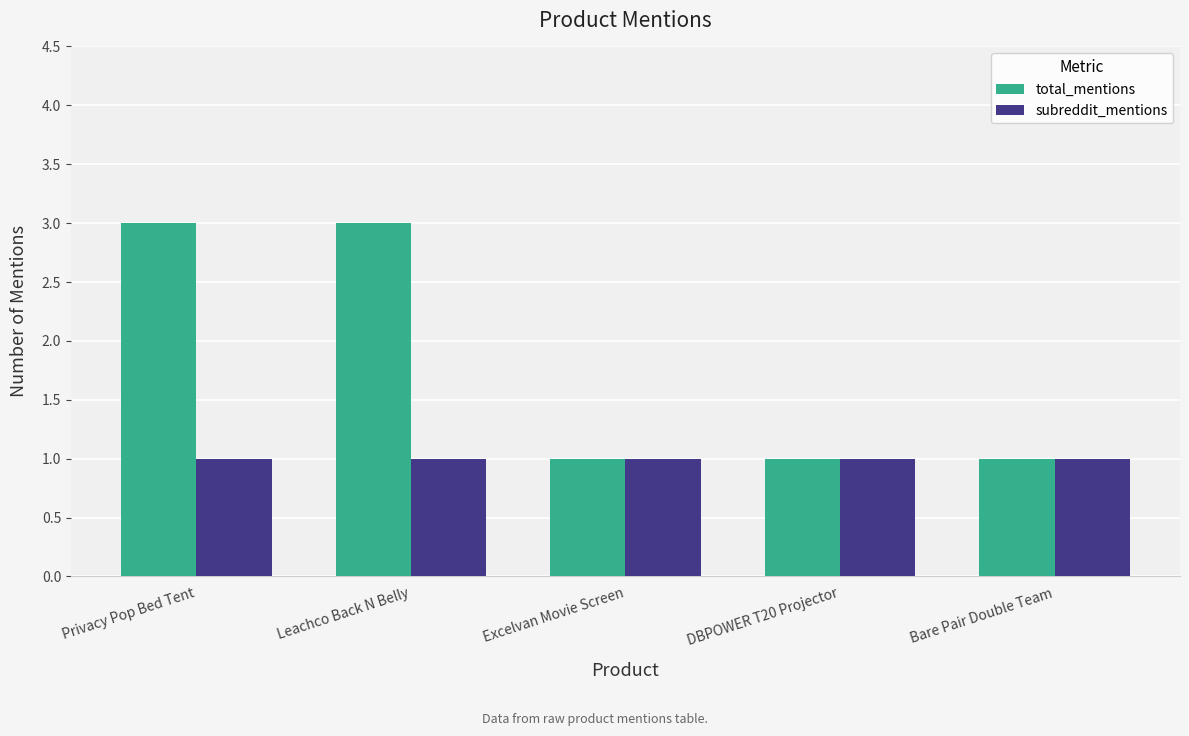

What is the value of the subreddit_mentions bar at the 2nd from the left?

1